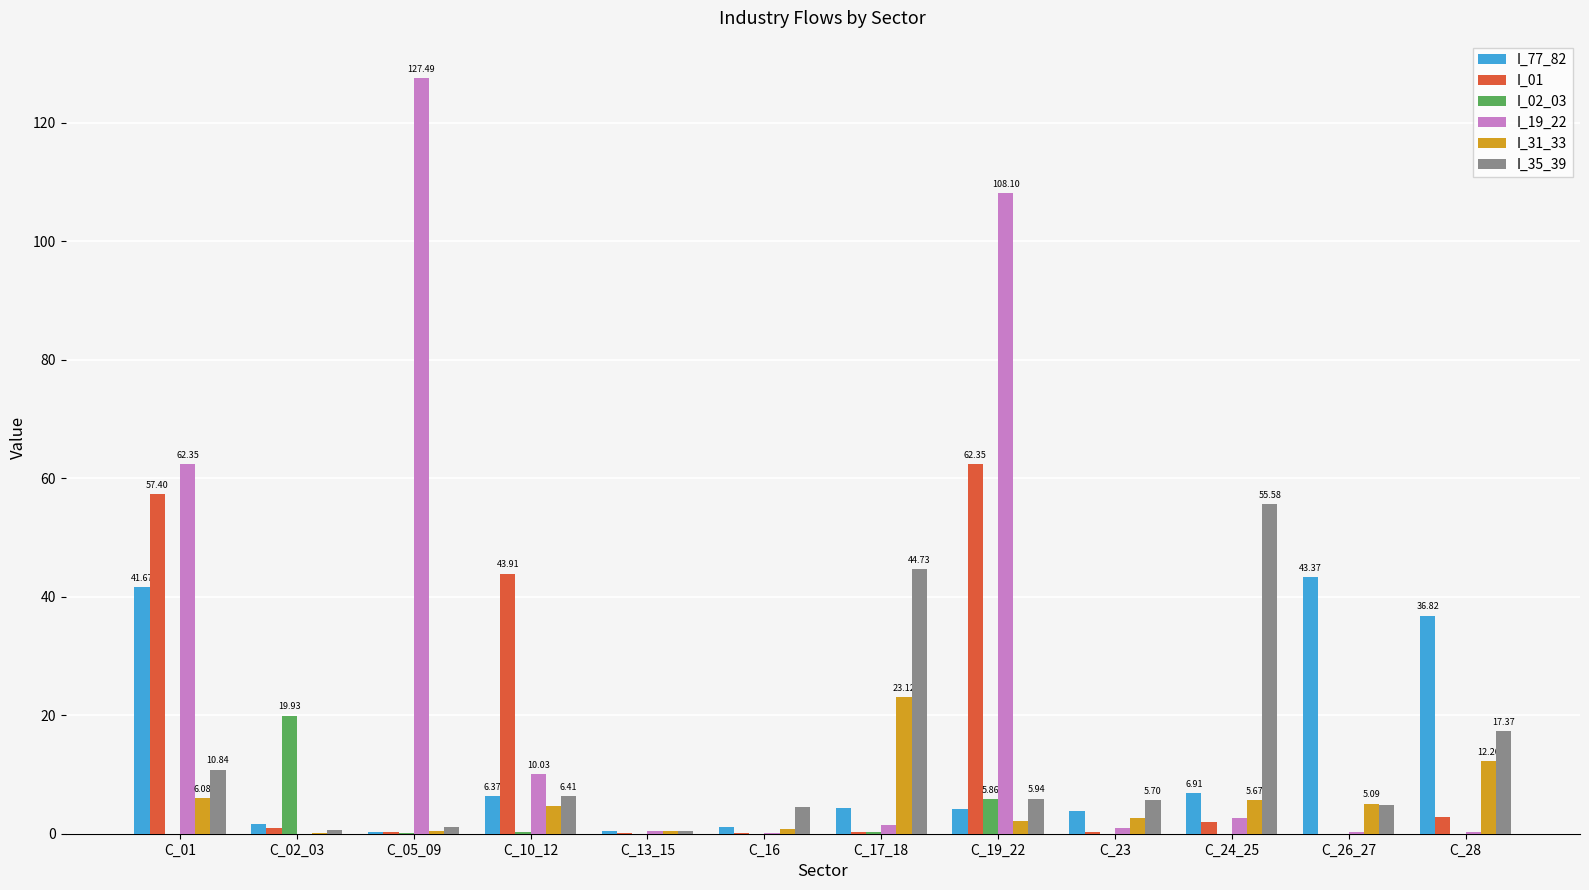

Is the value of I_31_33 at C_01 greater than the value of I_01 at C_02_03?

Yes